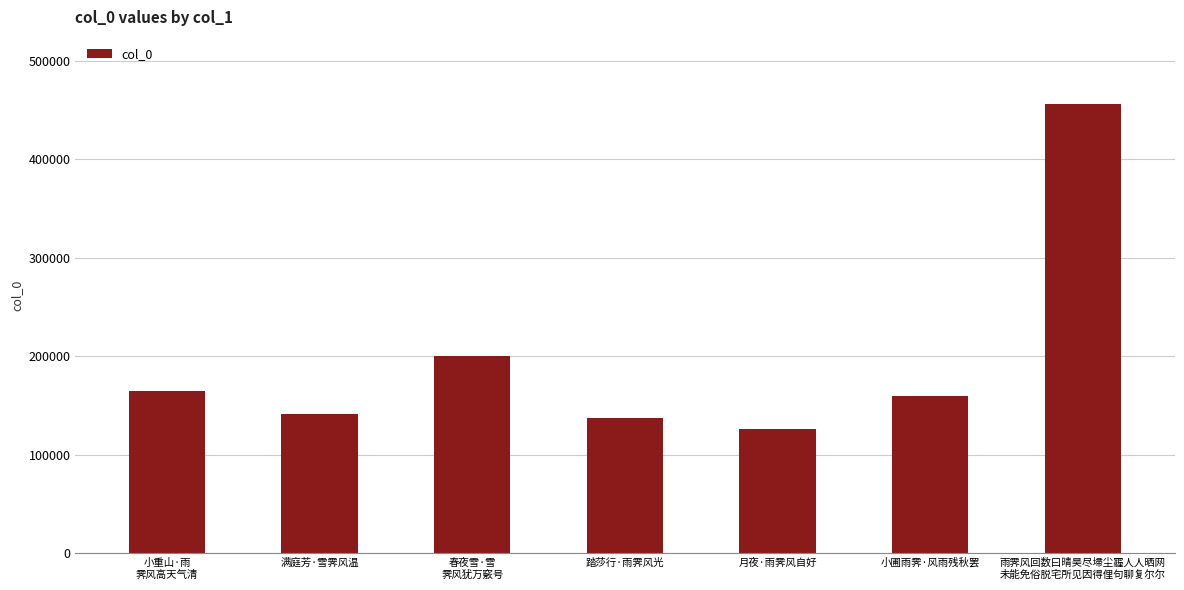

Rank the categories by value from highest to lowest.

雨霁风回数曰晴昊尽埽尘霾人人晒网
未能免俗脱宅所见因得俚句聊复尔尔, 春夜雪·雪
霁风犹万竅号, 小重山·雨
霁风高天气清, 小圃雨霁·风雨残秋罢, 满庭芳·雪霁风温, 踏莎行·雨霁风光, 月夜·雨霁风自好